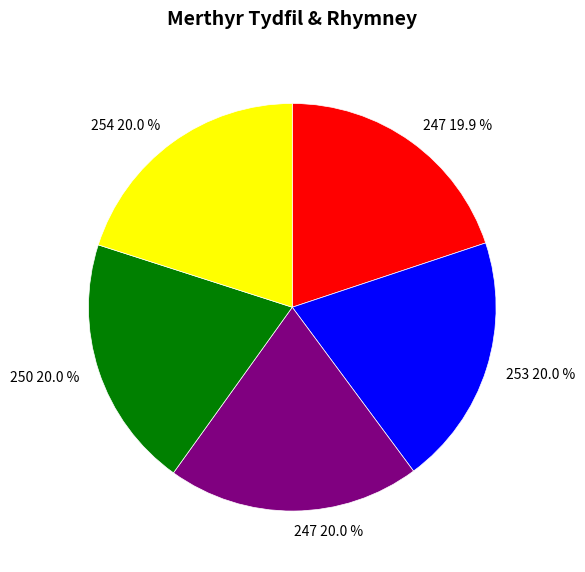

Is there a majority slice in this chart?

No